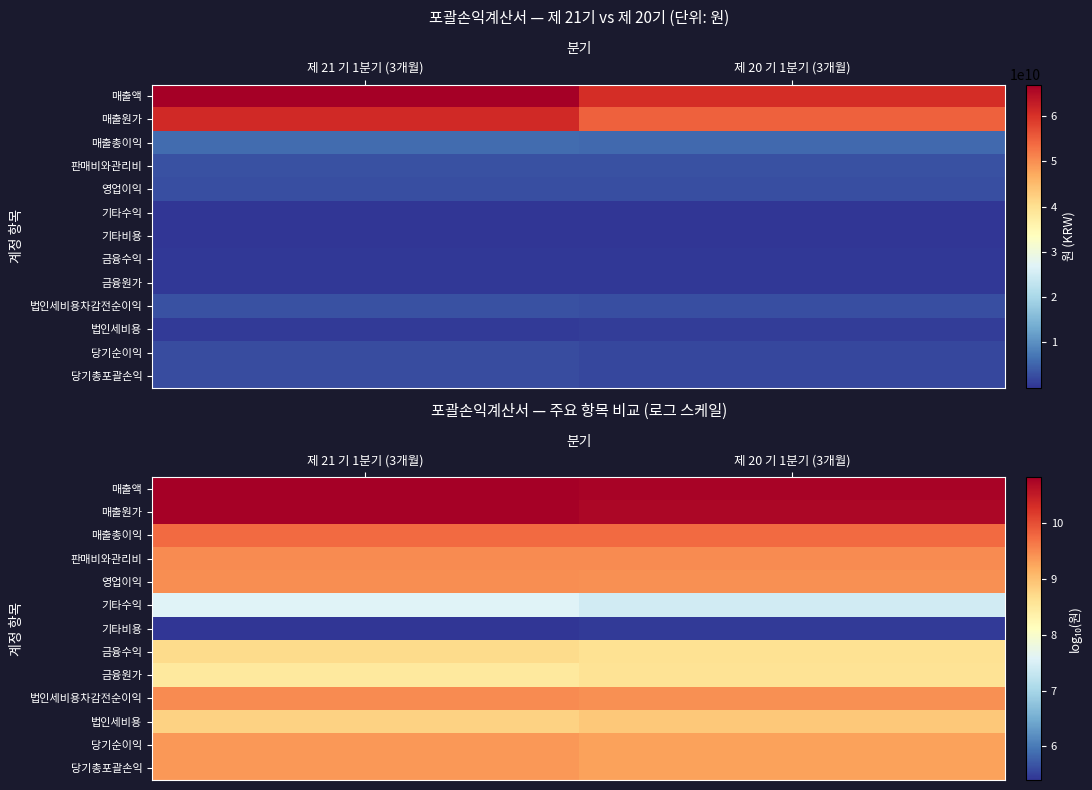

What is the difference between the 당기총포괄손익 values at 제 21 기 1분기 (3개월) and 제 20 기 1분기 (3개월)?

0.1